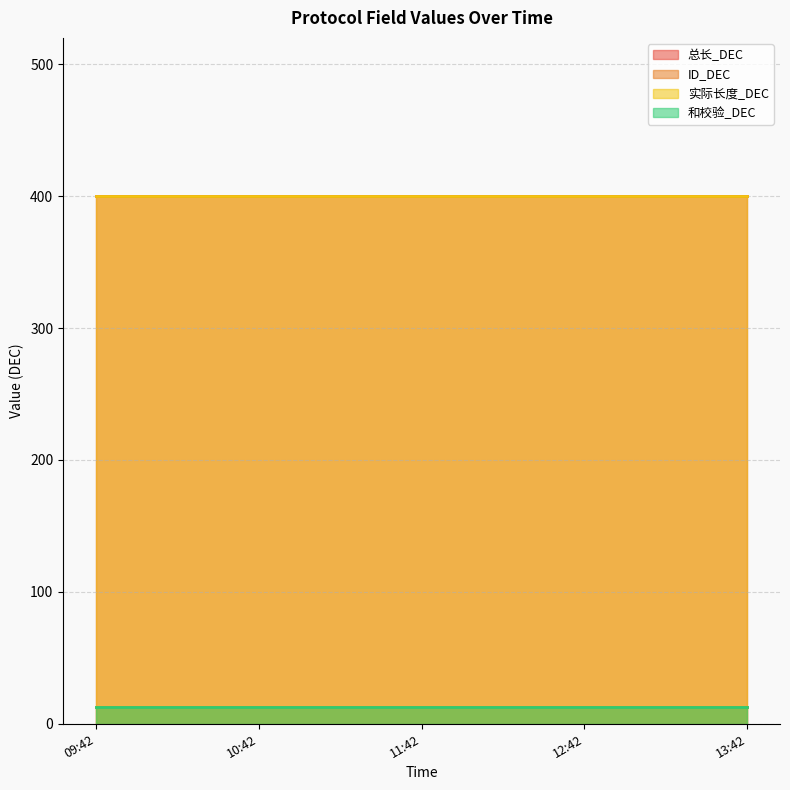

What position from the left is 2025-03-04 12:42:06?

4